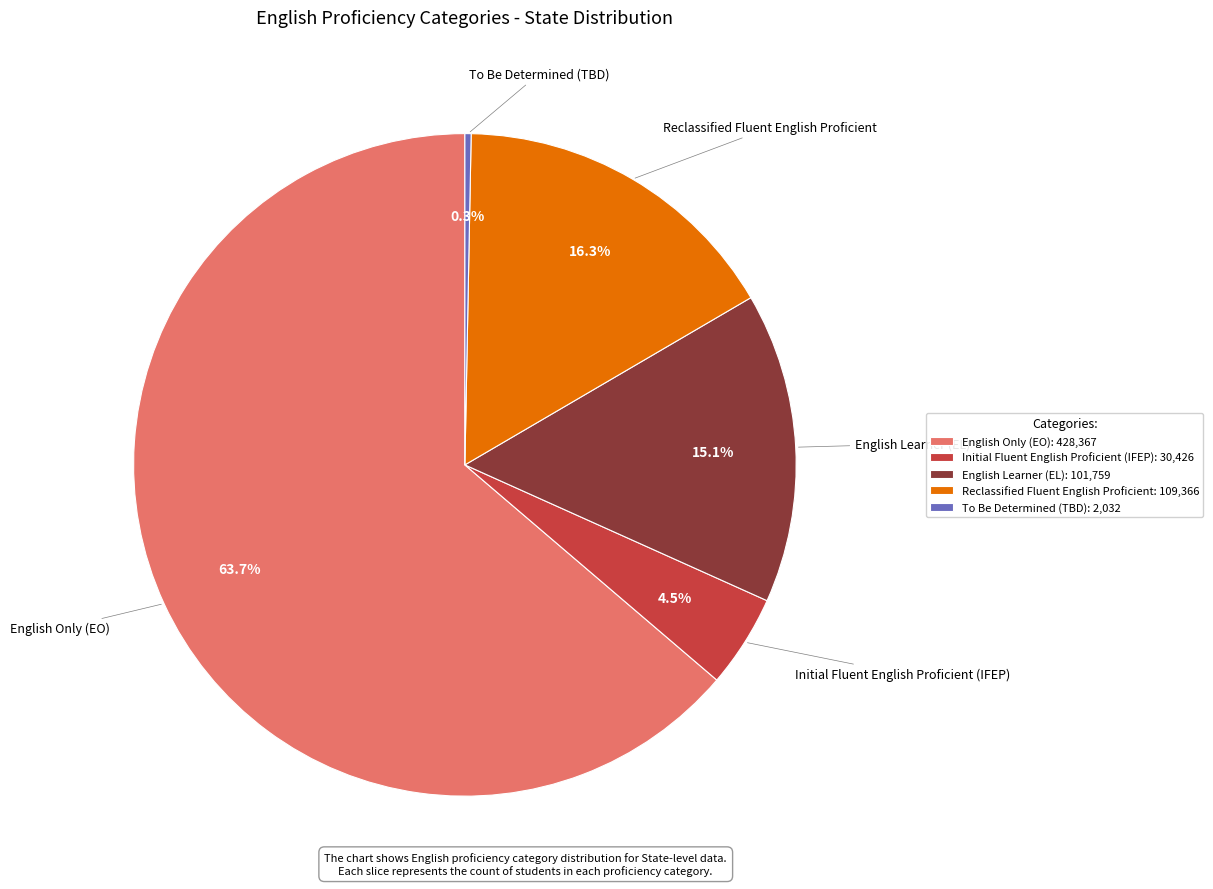

Which category accounts for the majority?

English Only (EO)